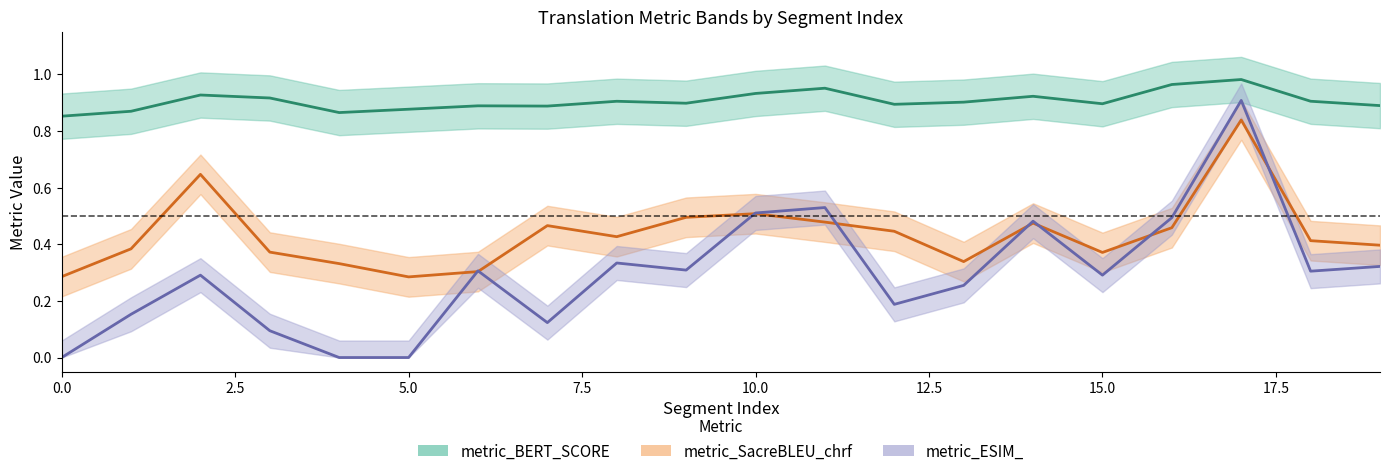

What is the value of the metric_SacreBLEU_chrf point at the 5th from the left?

0.3